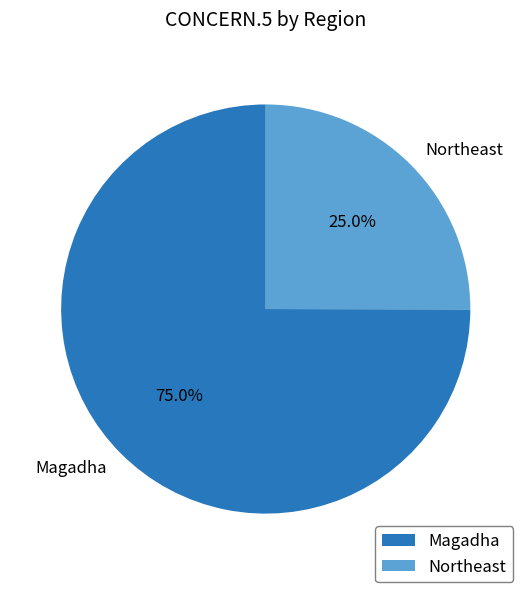

To the nearest percent, what is the difference between the Magadha and Northeast slice percentages?

50%